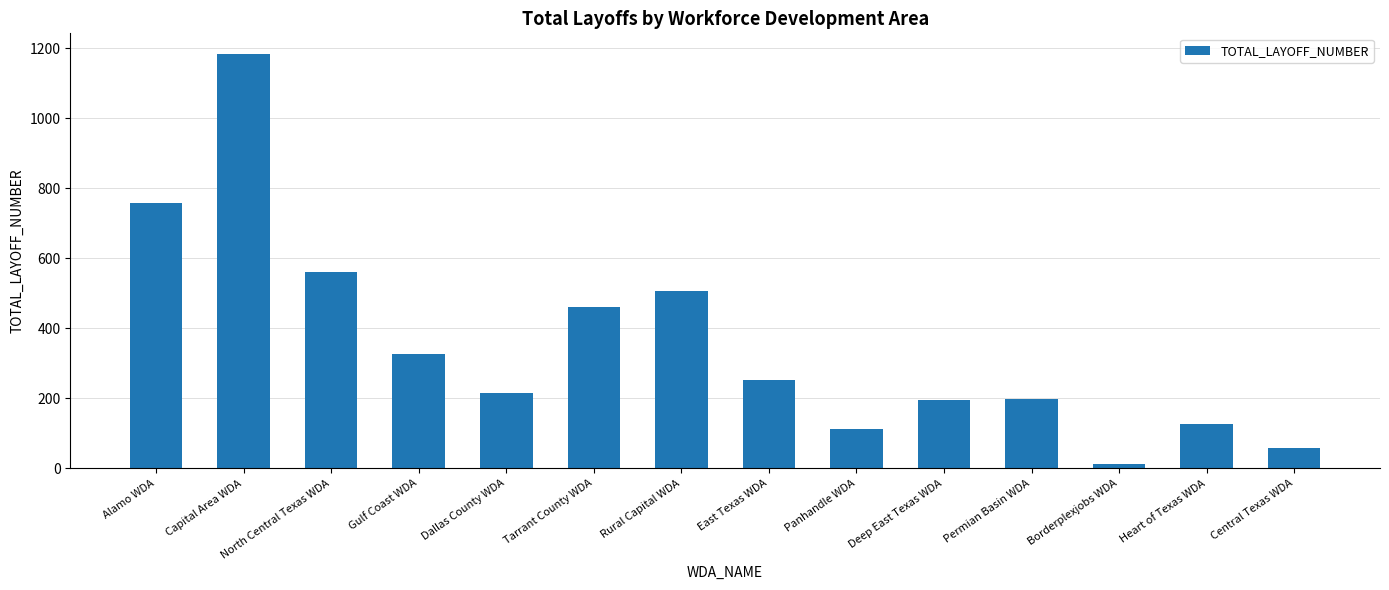

Is it true that the value at East Texas WDA is 253?

True